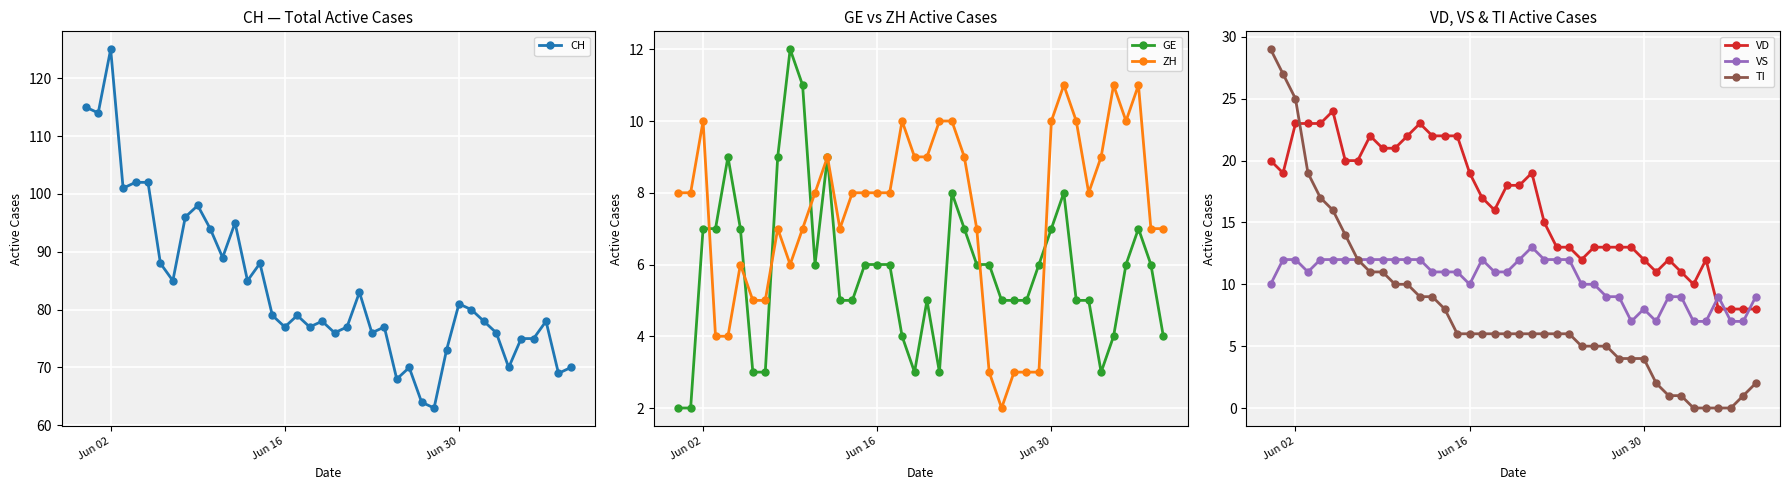

How many intersections are there between VD and TI?

1